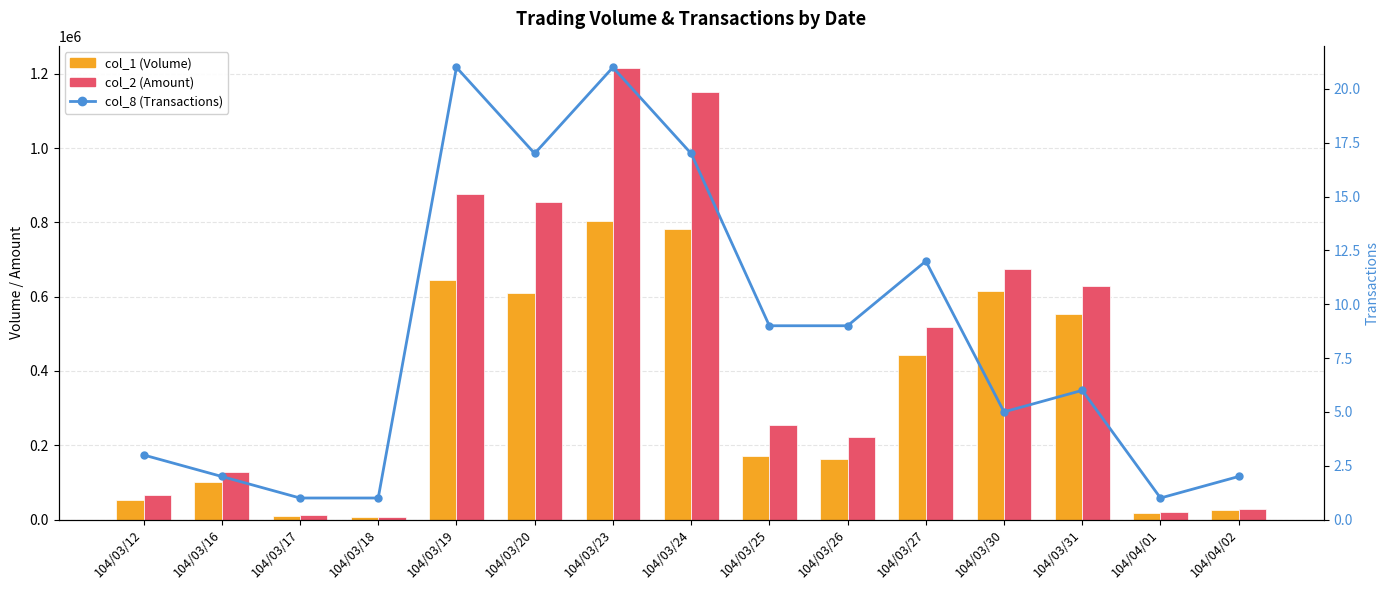

What are all the series names shown in the legend?

col_1 (Volume), col_2 (Amount), col_8 (Transactions)